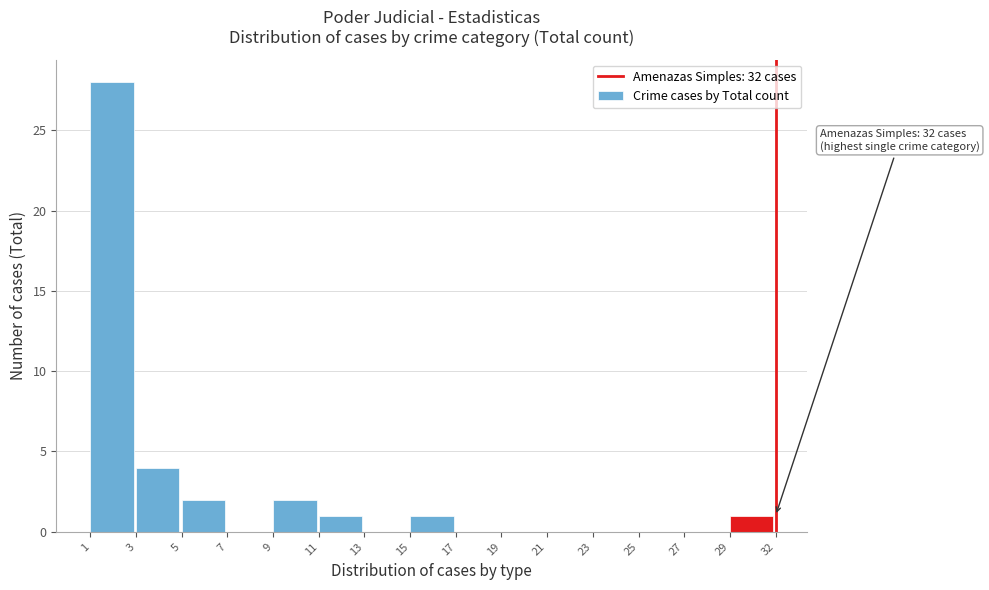

Reading left to right, list all the values displayed in this chart.

1=28	3=4	5=2	7=0	9=2	11=1	13=0	15=1	17=0	19=0	21=0	23=0	25=0	27=0	29=1